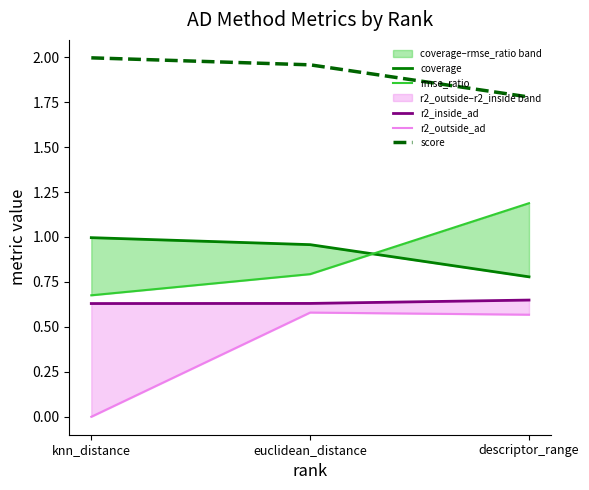

Which series has the largest total across all categories?

score